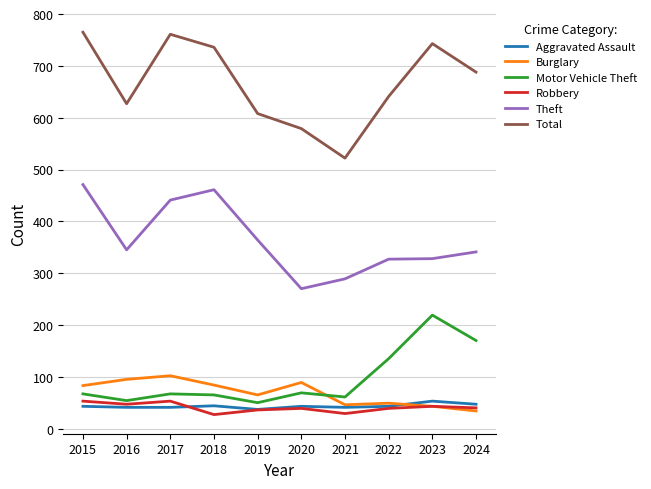

What are all the series names shown in the legend?

Aggravated Assault, Burglary, Motor Vehicle Theft, Robbery, Theft, Total